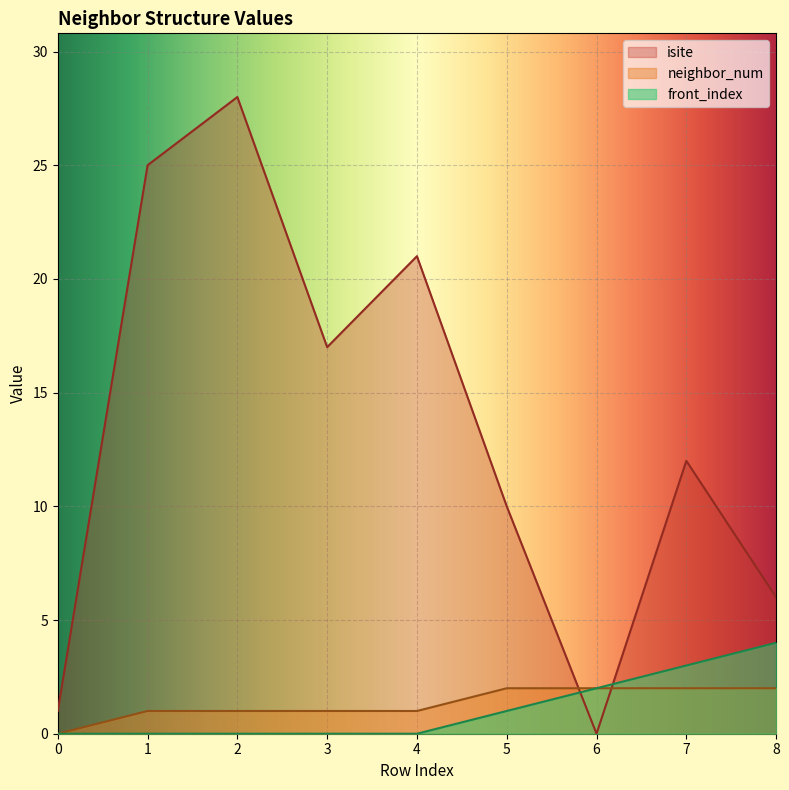

True or false: isite has more than 1 interior local peaks.

True